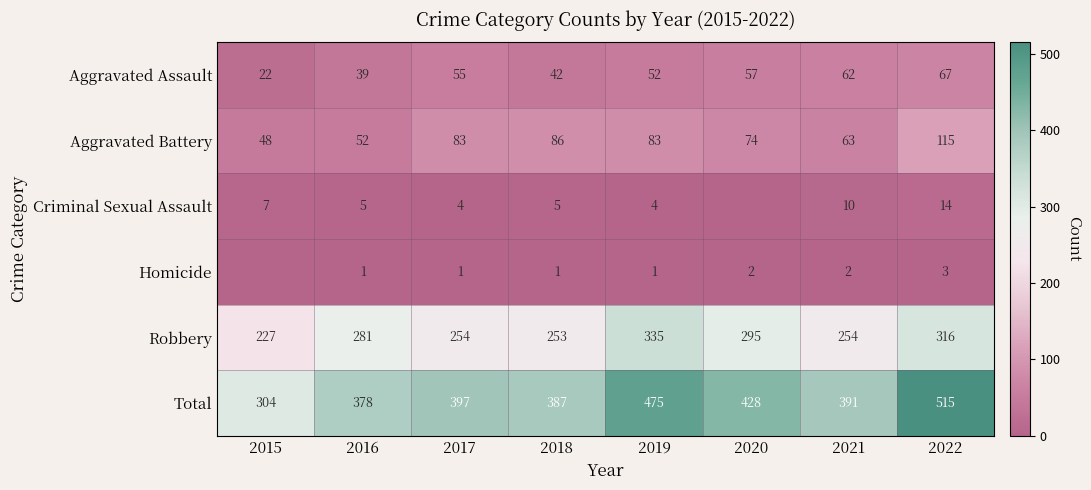

What is the maximum value shown in the chart?

515